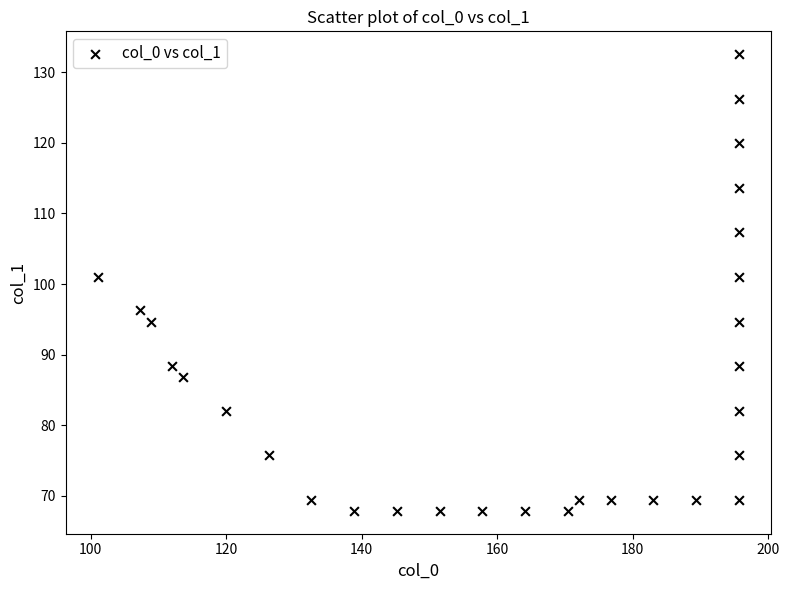

What is the range of Y values (max minus min)?

64.7